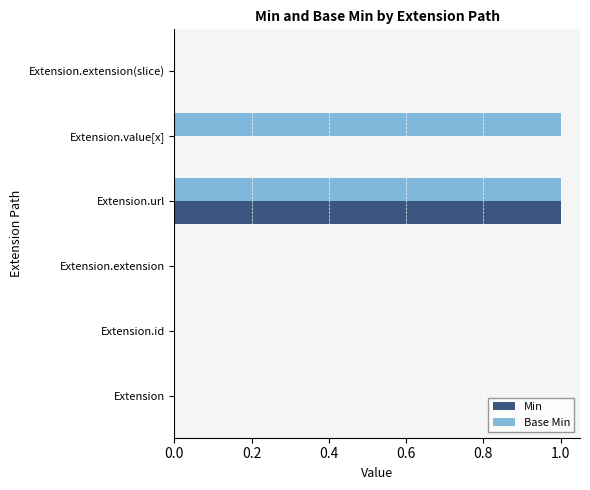

Which series changed the most between Extension.url and Extension.value[x]?

Min